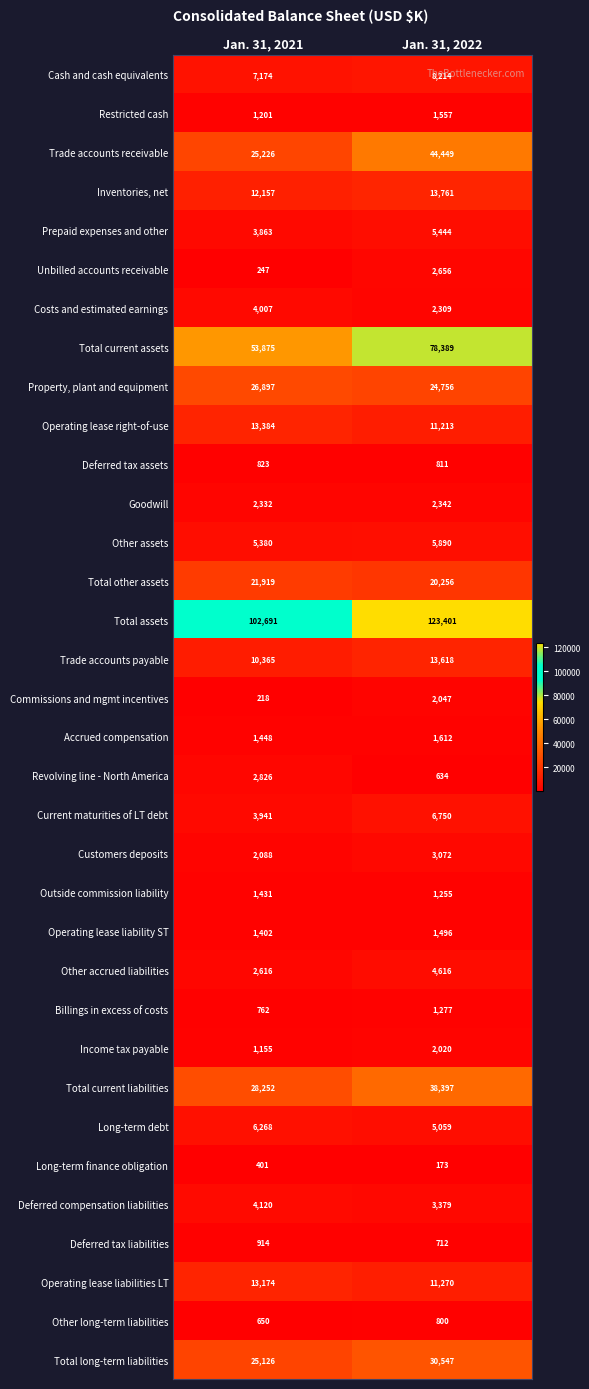

What is the total value across all series at Jan. 31, 2022?

474182